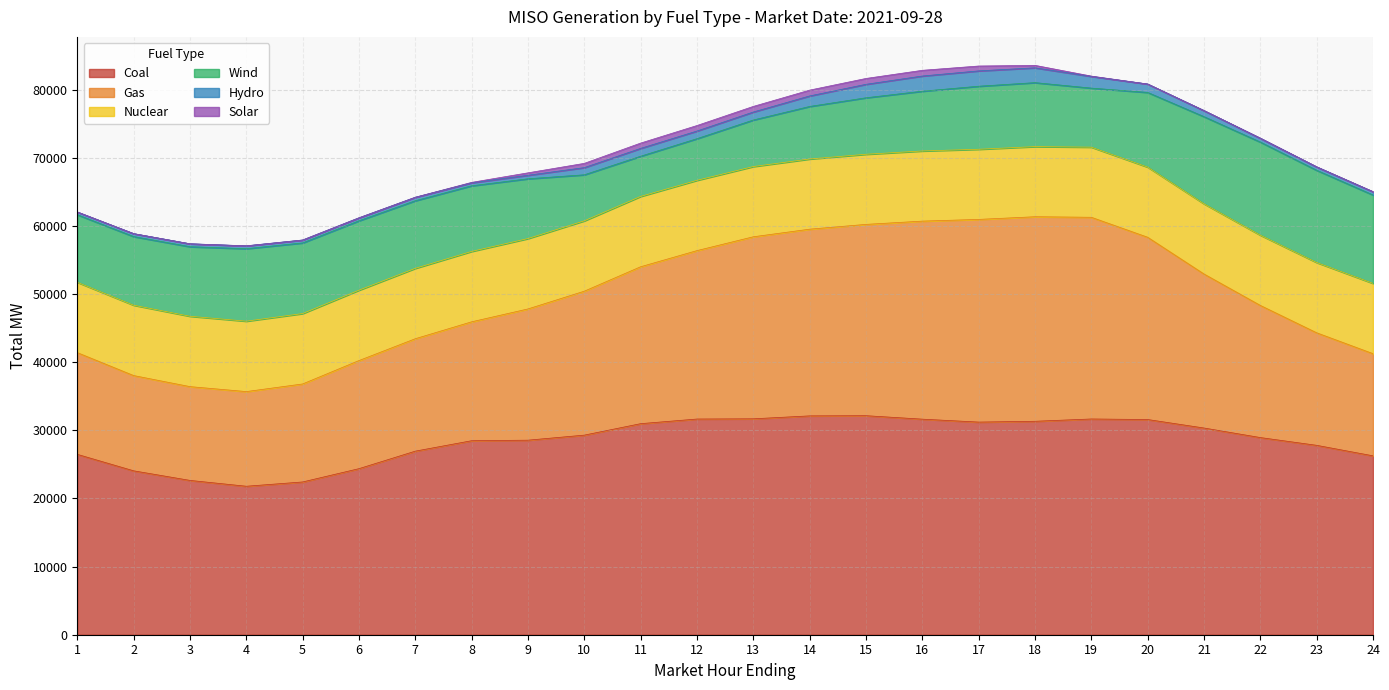

At which category does the chart reach its minimum across all series?

4